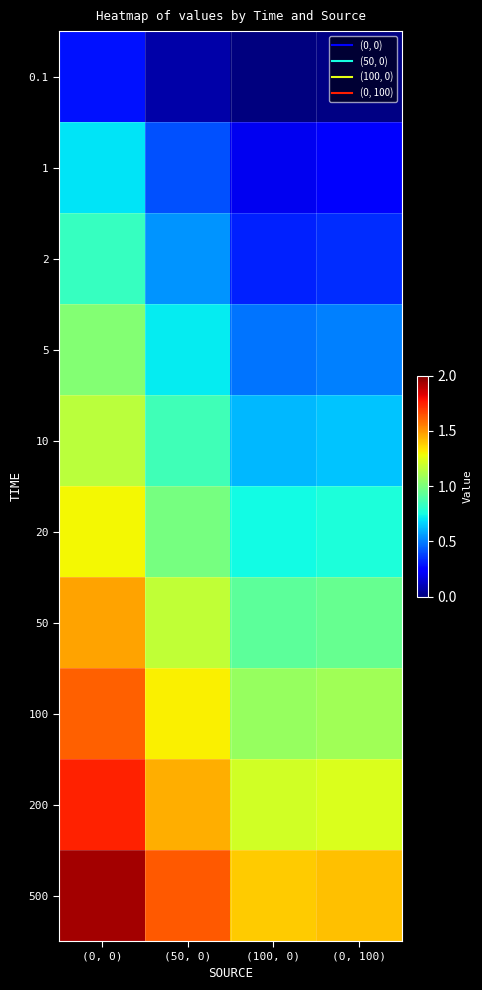

Which series has the largest range (max minus min)?

500